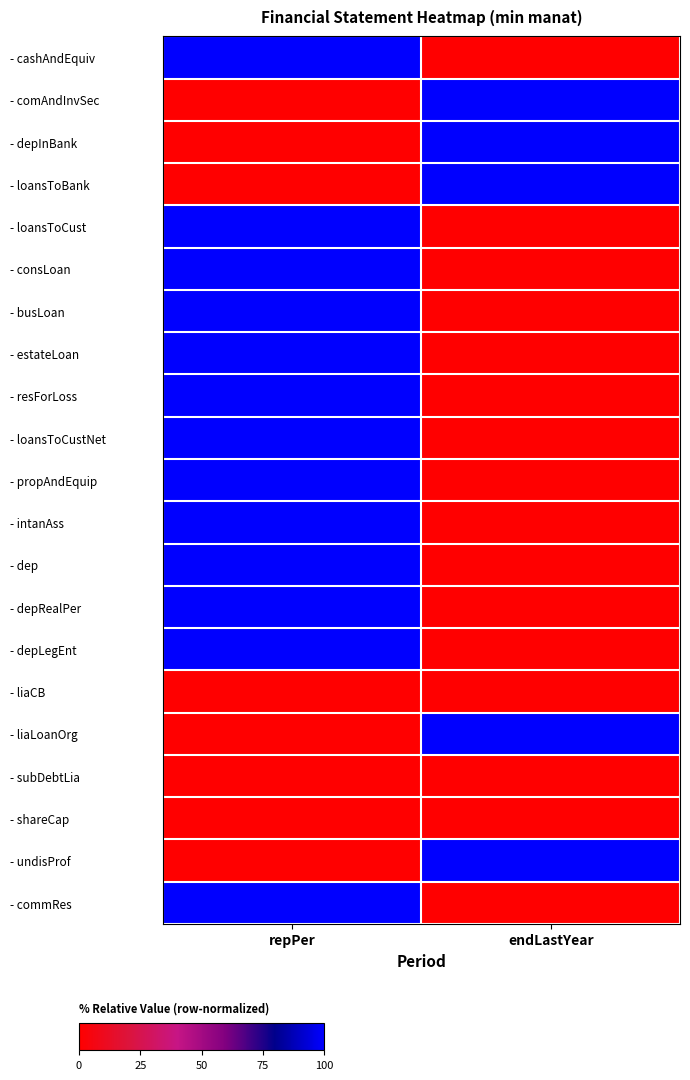

Reading left to right, list all the values displayed in this chart.

- cashAndEquiv: repPer=100	endLastYear=0
- comAndInvSec: repPer=0	endLastYear=100
- depInBank: repPer=0	endLastYear=100
- loansToBank: repPer=0	endLastYear=100
- loansToCust: repPer=100	endLastYear=0
- consLoan: repPer=100	endLastYear=0
- busLoan: repPer=100	endLastYear=0
- estateLoan: repPer=100	endLastYear=0
- resForLoss: repPer=100	endLastYear=0
- loansToCustNet: repPer=100	endLastYear=0
- propAndEquip: repPer=100	endLastYear=0
- intanAss: repPer=100	endLastYear=0
- dep: repPer=100	endLastYear=0
- depRealPer: repPer=100	endLastYear=0
- depLegEnt: repPer=100	endLastYear=0
- liaCB: repPer=0	endLastYear=0
- liaLoanOrg: repPer=0	endLastYear=100
- subDebtLia: repPer=0	endLastYear=0
- shareCap: repPer=0	endLastYear=0
- undisProf: repPer=0	endLastYear=100
- commRes: repPer=100	endLastYear=0